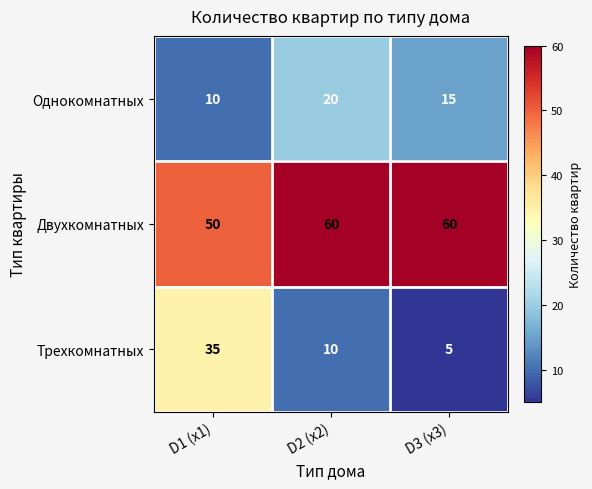

What is the total value across all series at D3 (x3)?

80